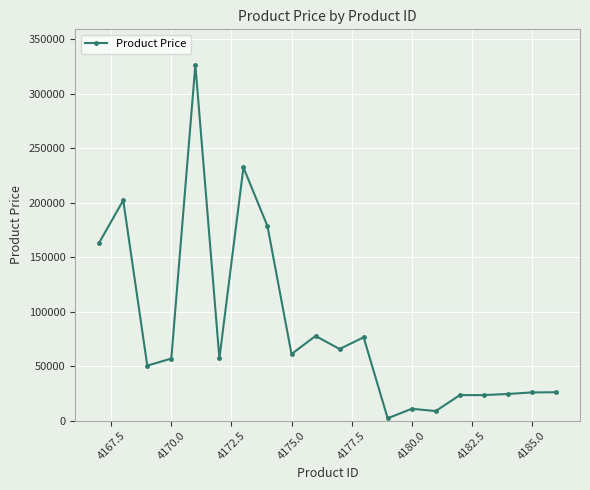

What is the average value?

84687